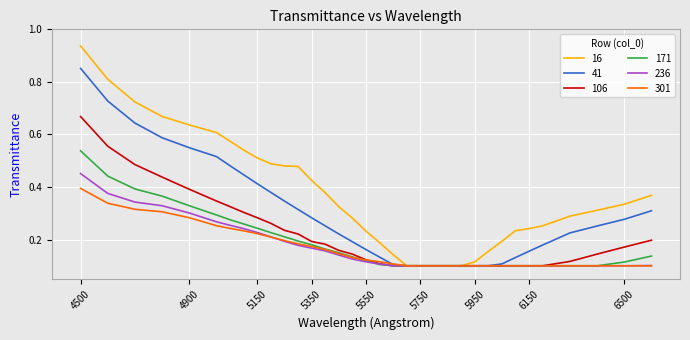

How many lines are shown in the chart?

6